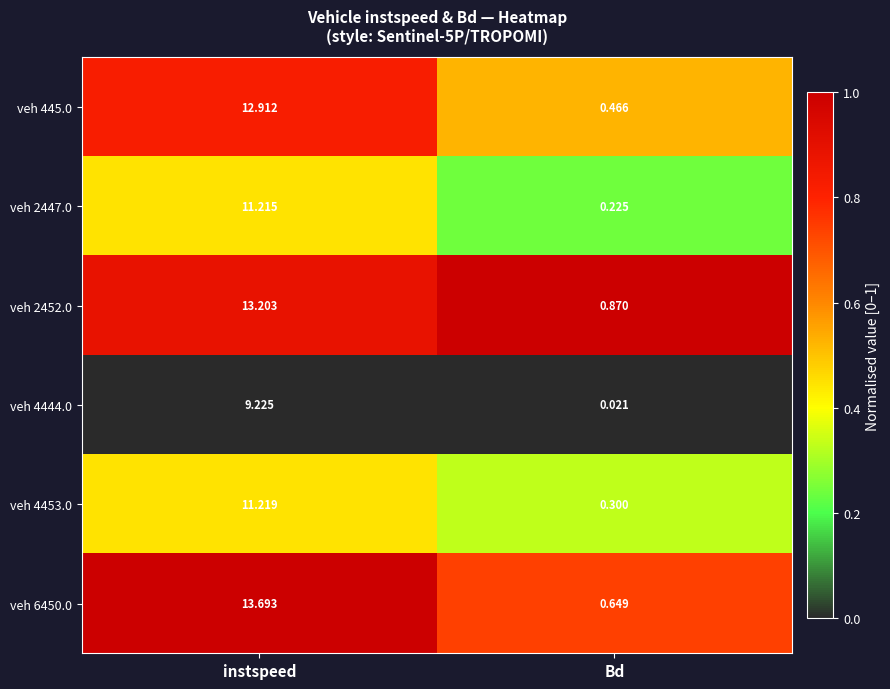

At which category is the sum across all series the highest?

instspeed